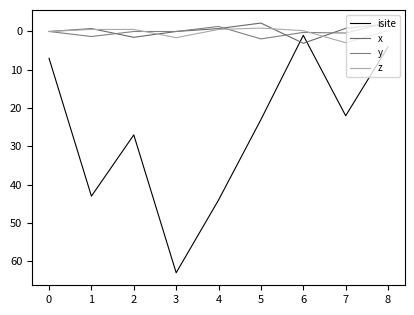

Does the chart have visible grid lines?

No